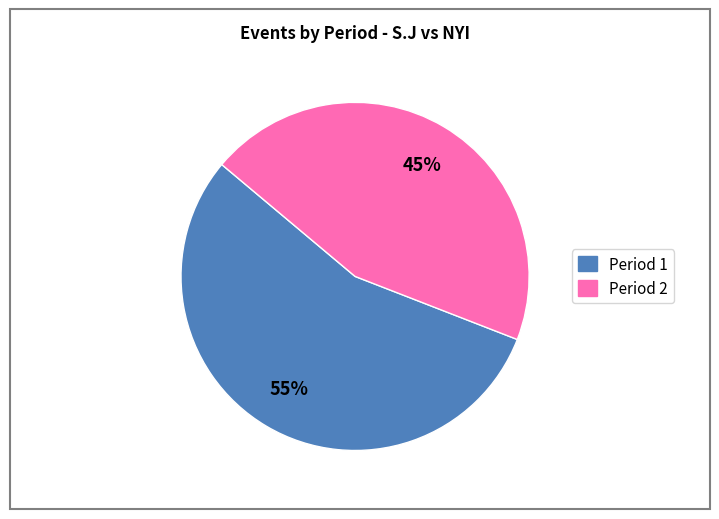

Count the number of slices in the pie.

2